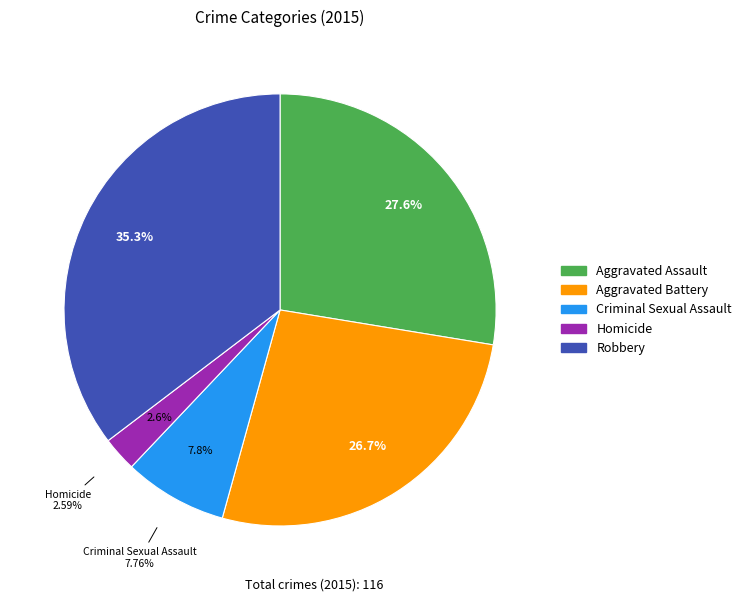

Which slice is the largest?

Robbery